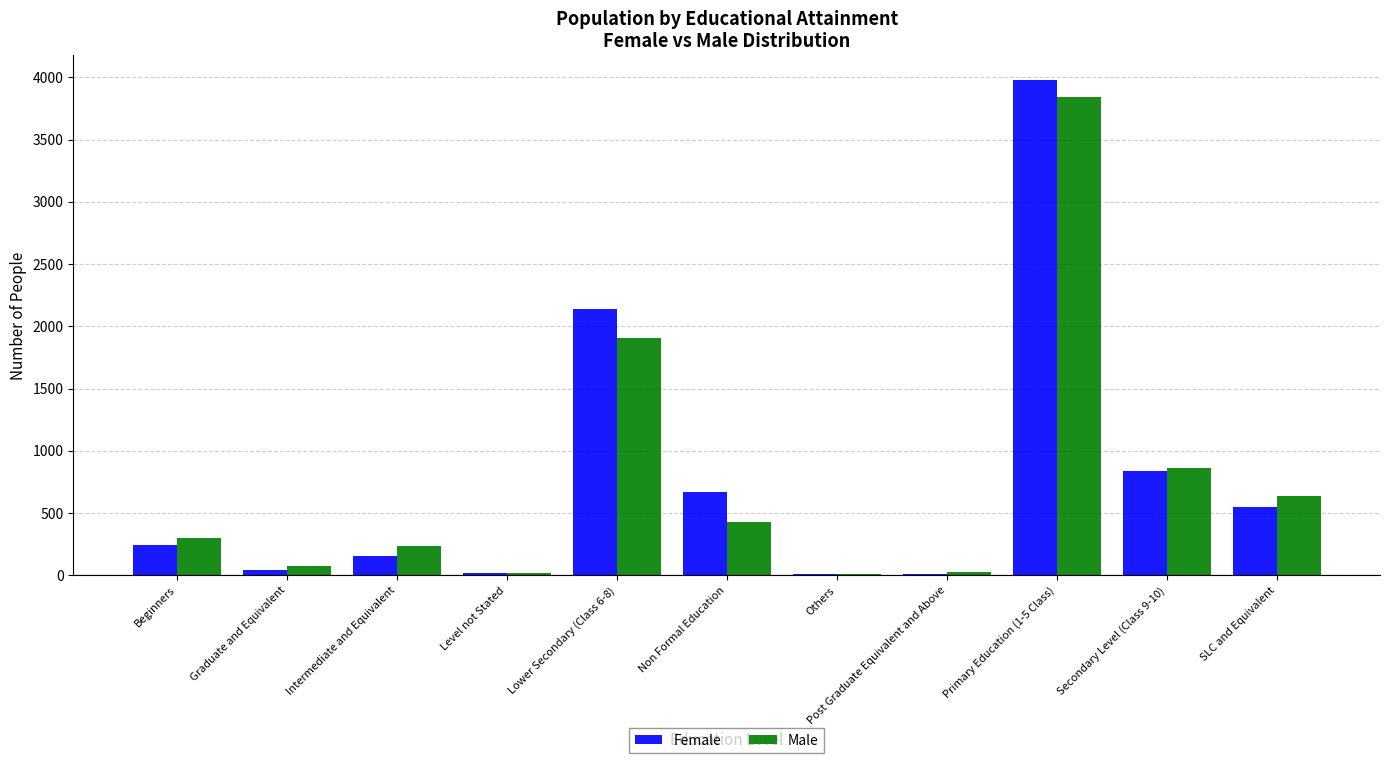

What is the sum of the Female values at Beginners and Non Formal Education?

908